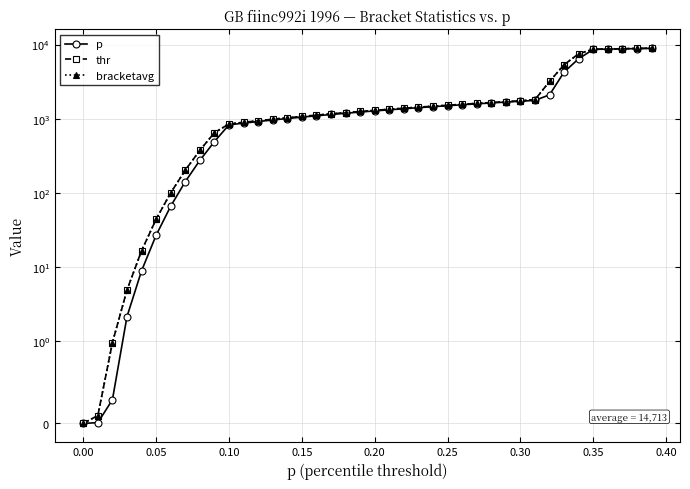

True or false: p and bracketavg intersect in this chart.

False